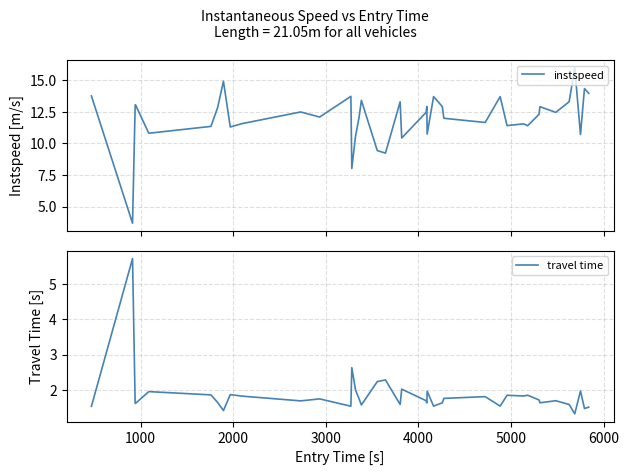

What is the lowest value of the instspeed series?

3.7